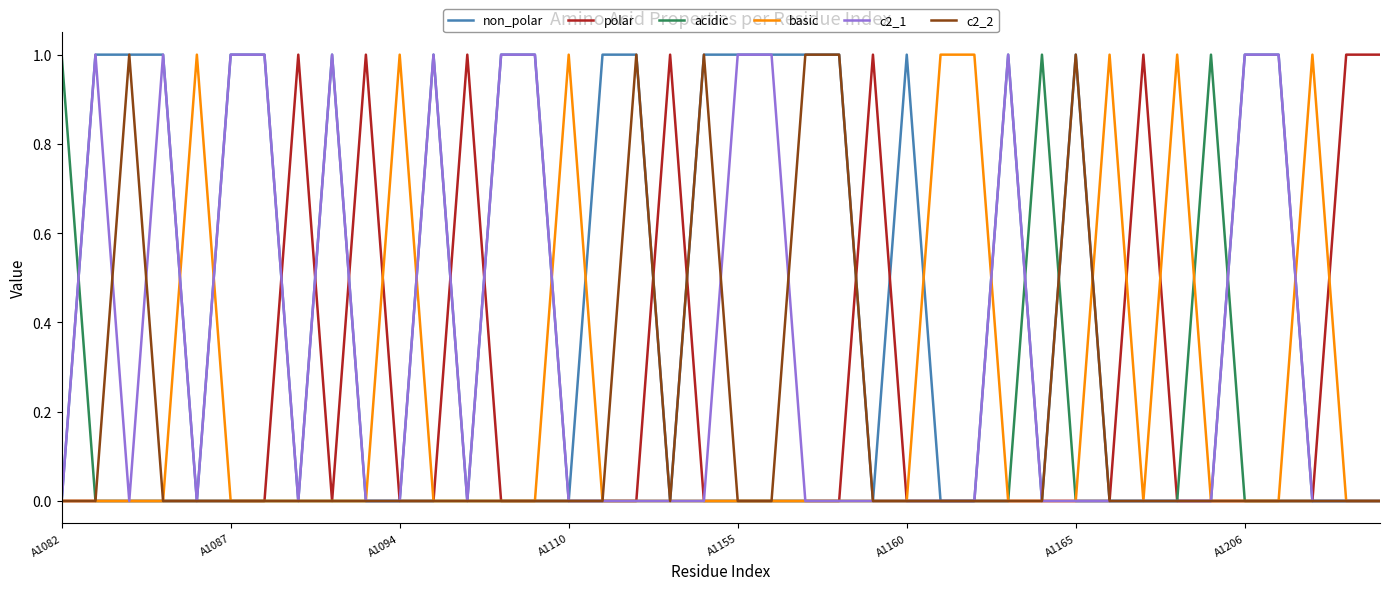

What is the sum of all acidic values?

3